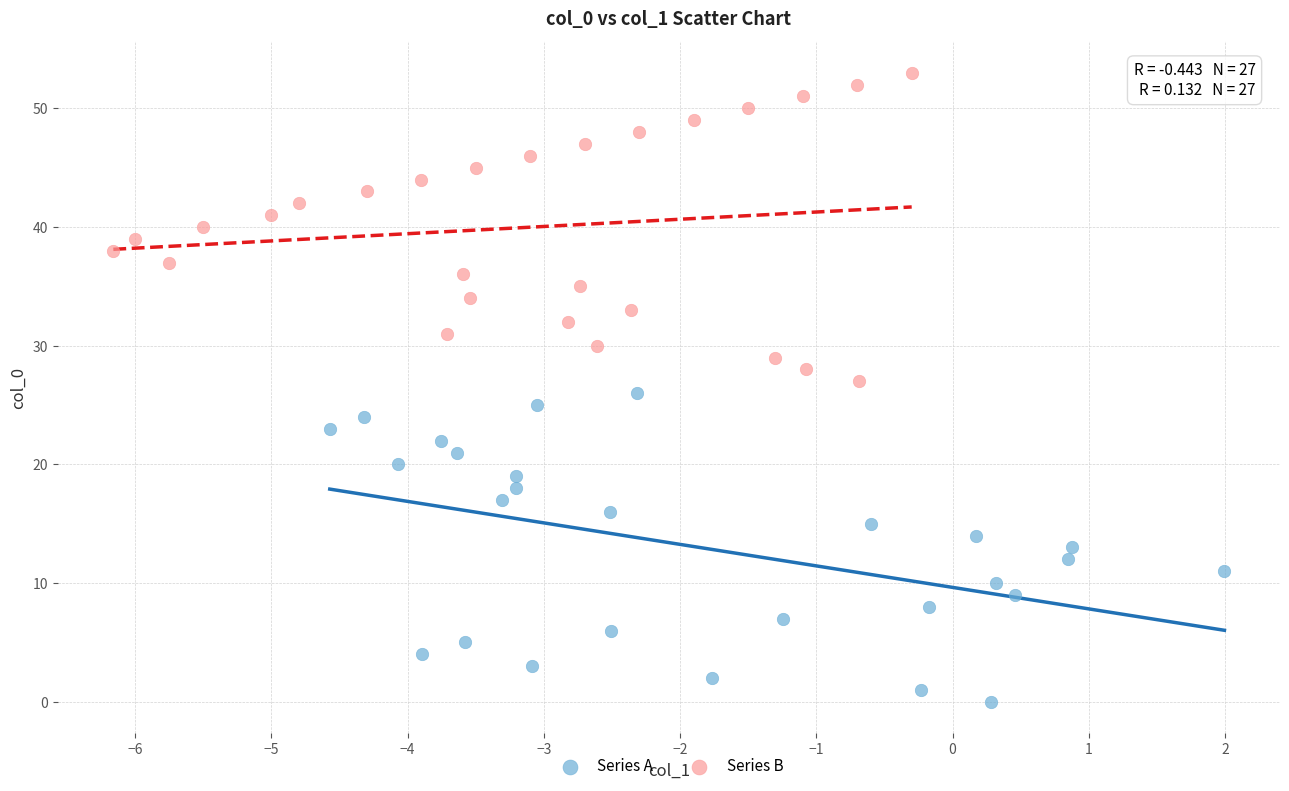

Which series reaches the maximum Y coordinate?

Series B